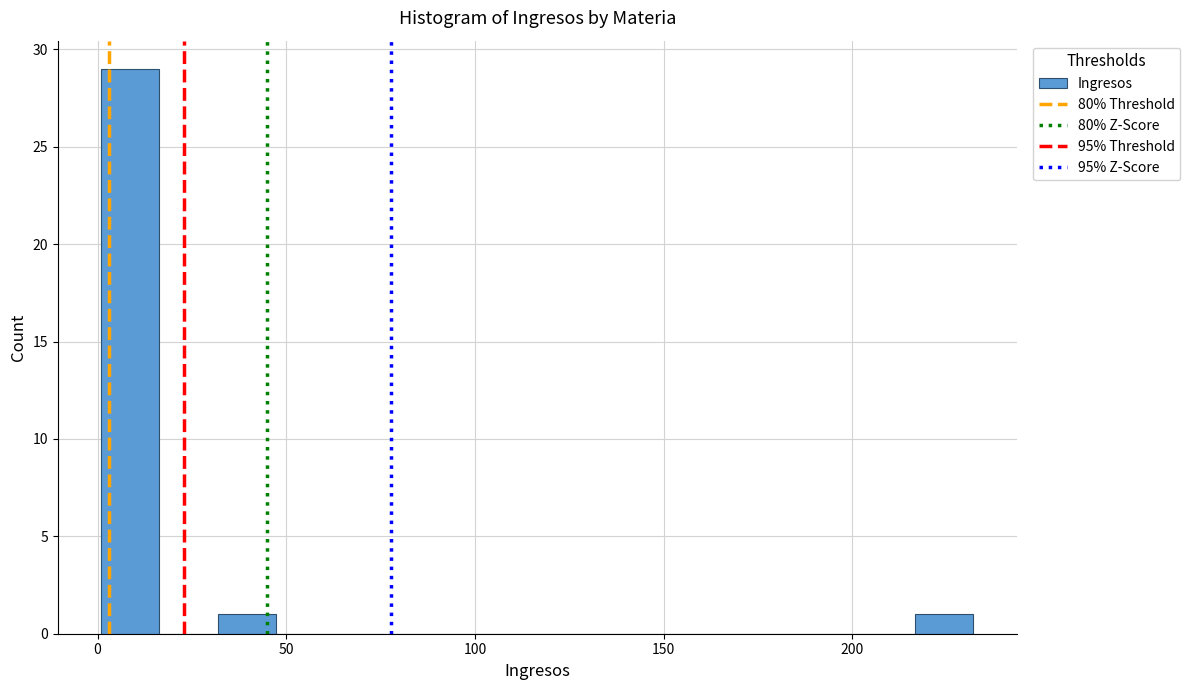

Around what value on the x-axis is the tallest bar? Give the approximate position of its centre, as read against the axis.

10